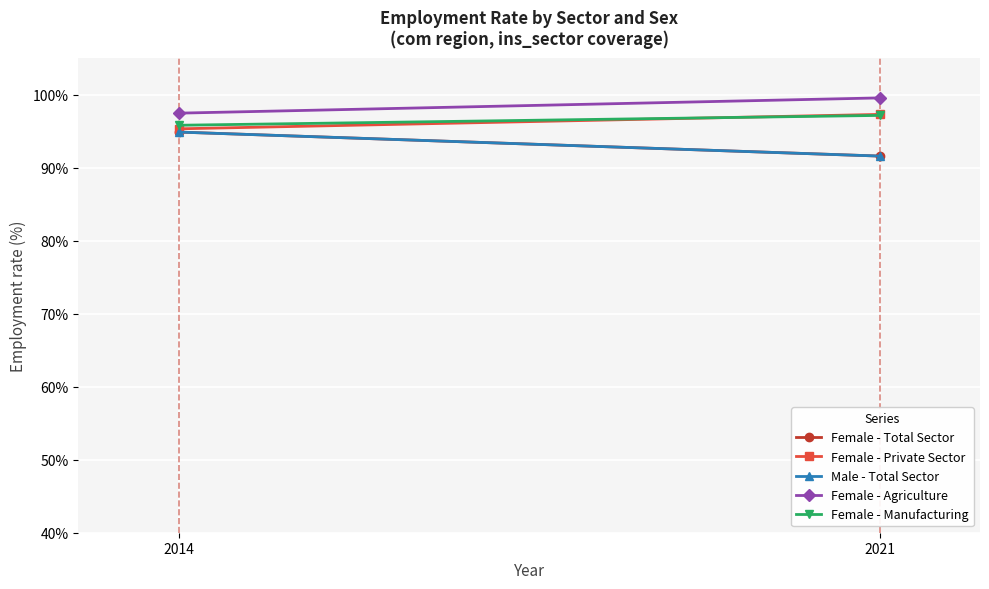

What is the difference between the highest and lowest values at 2021?

8.0